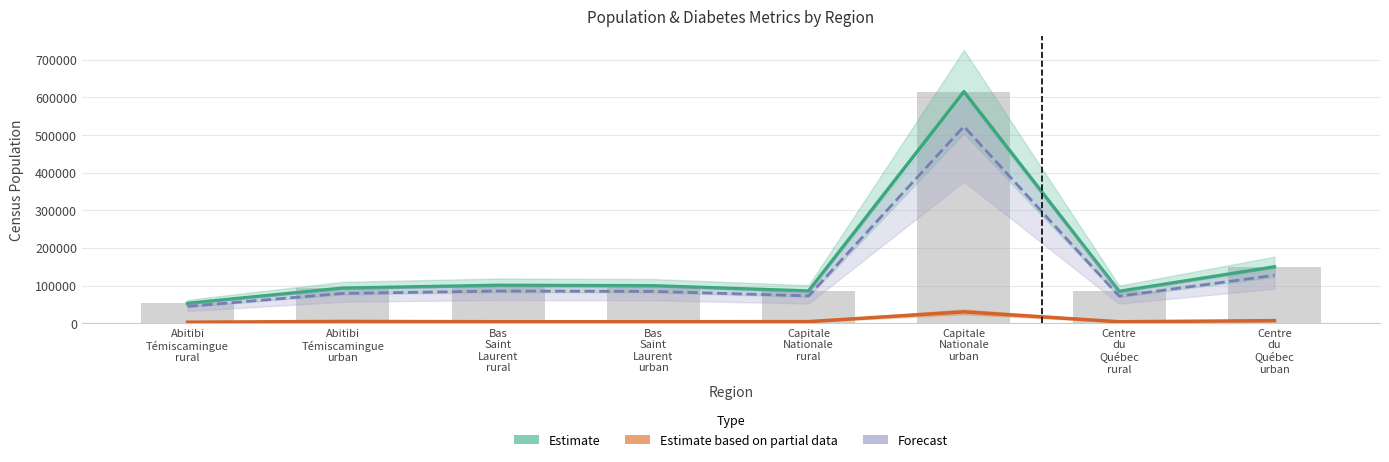

What position from the right is Bas
Saint
Laurent
rural?

6